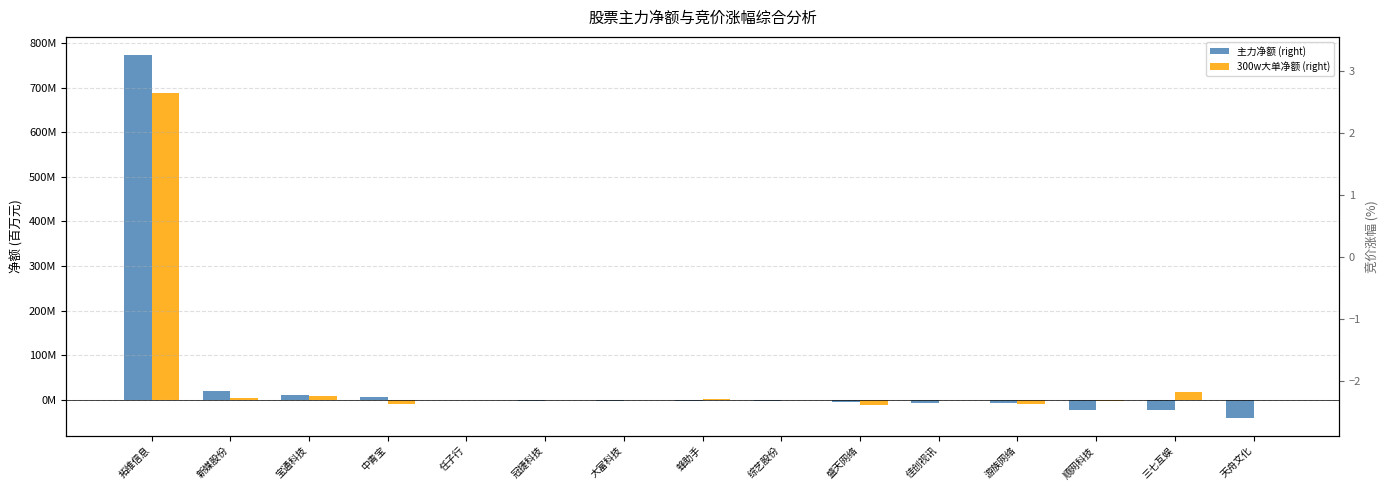

What is the highest value of the 300w大单净额 (right) series?

688.4